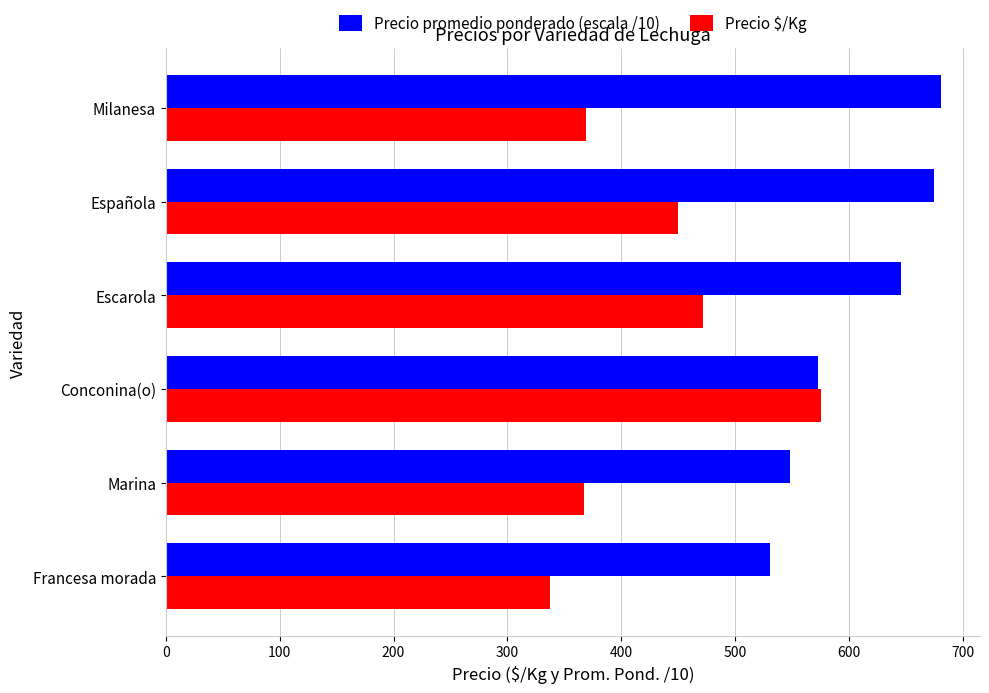

How many distinct data groups are displayed?

2